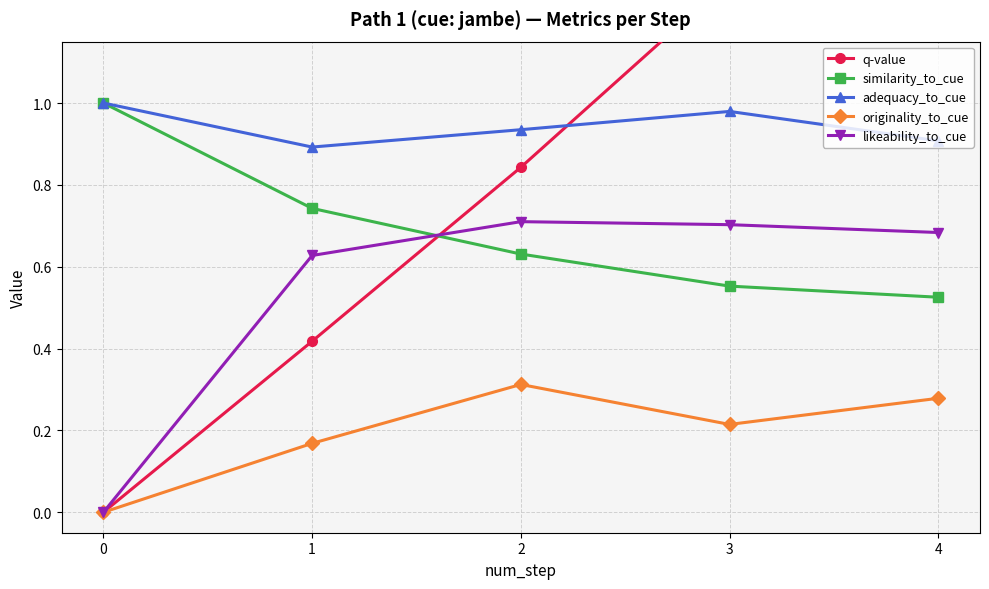

What are all the series names shown in the legend?

q-value, similarity_to_cue, adequacy_to_cue, originality_to_cue, likeability_to_cue